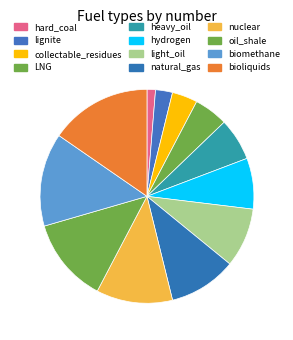

To the nearest percent, what is the combined percentage of LNG and heavy_oil?

12%